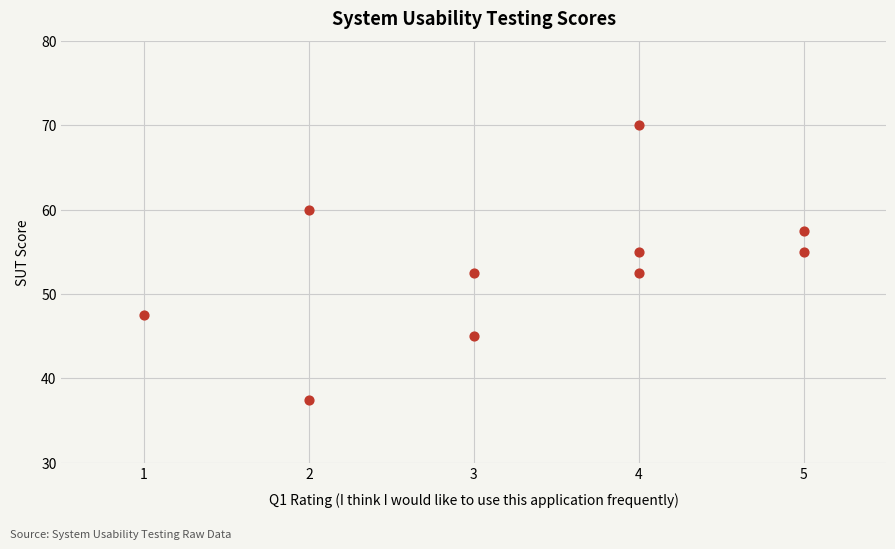

What is the average X value?

3.3